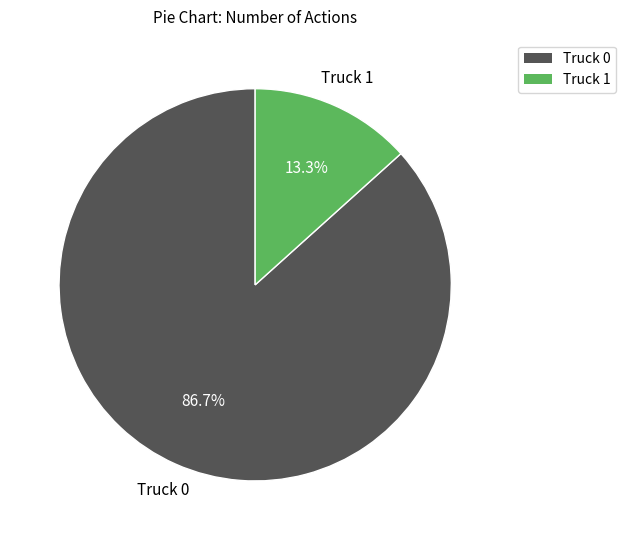

To the nearest percent, what portion does Truck 0 represent?

87%